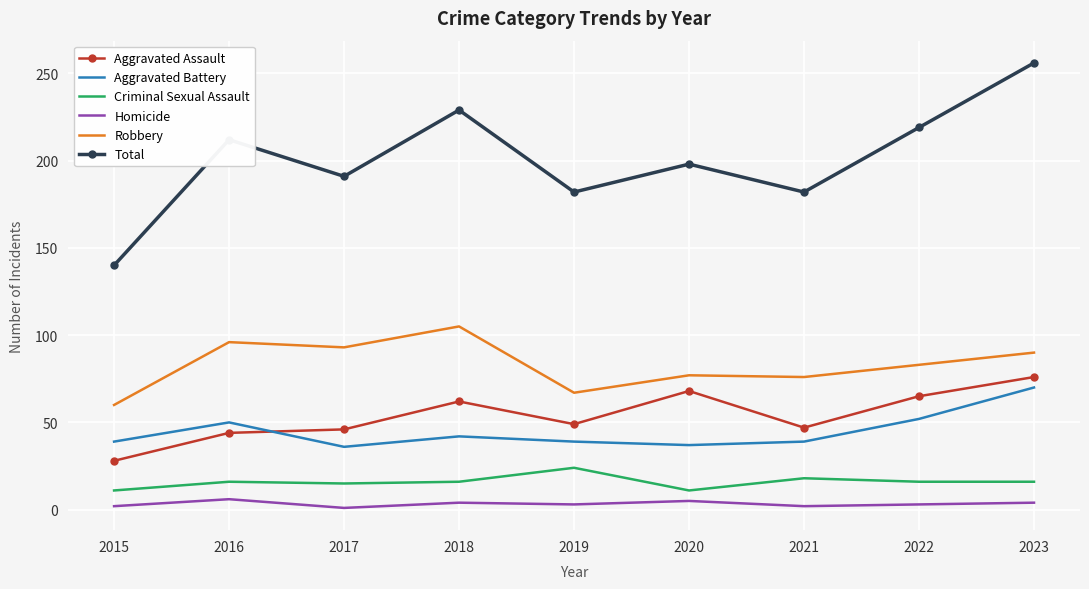

The Aggravated Assault series shows 76 at 2023. True or false?

True